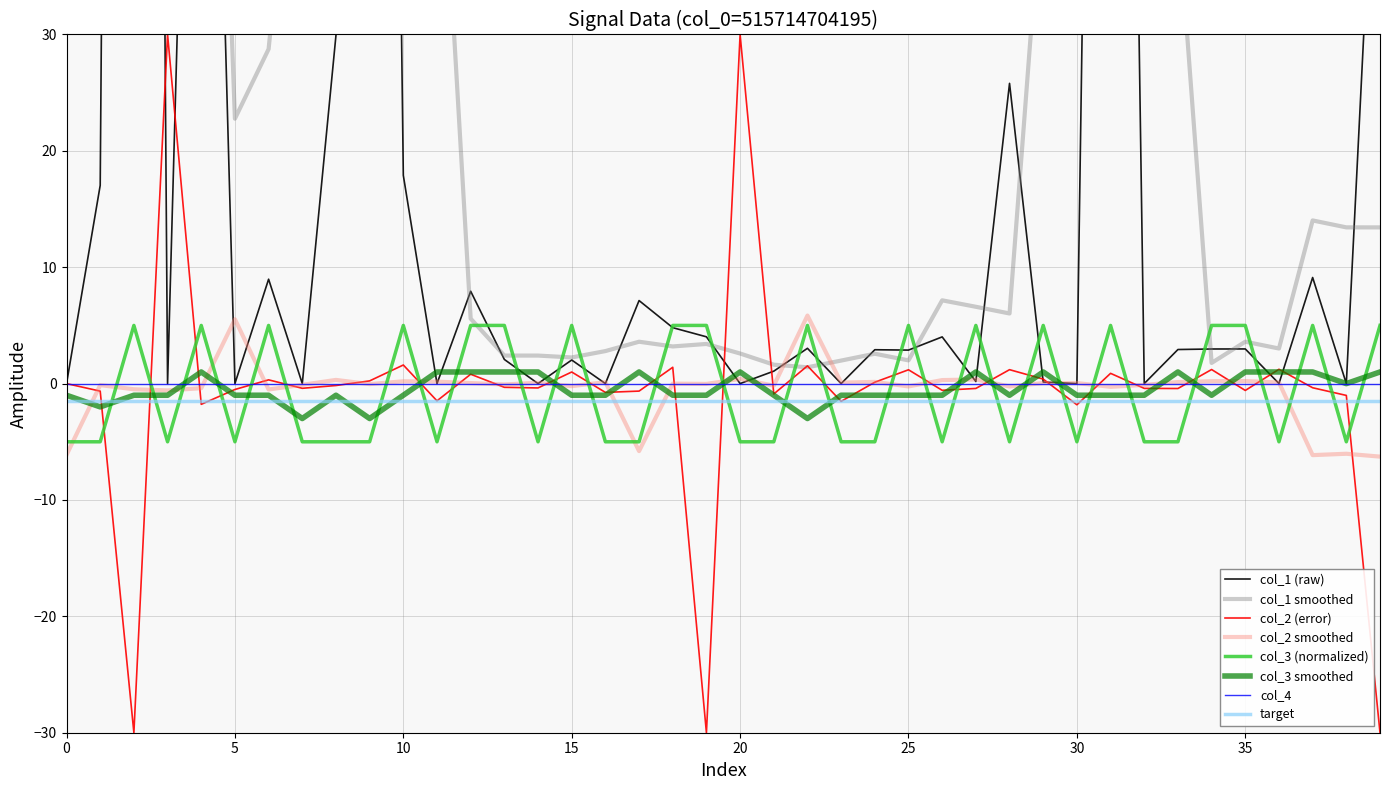

True or false: col_3 smoothed and col_3 (normalized) intersect in this chart.

True